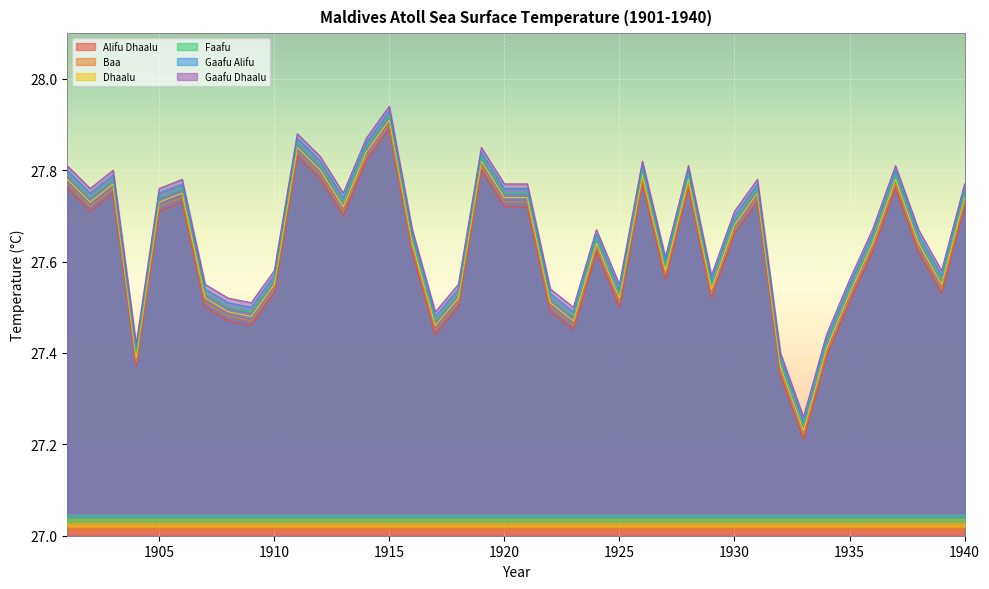

How many lines are shown in the chart?

6